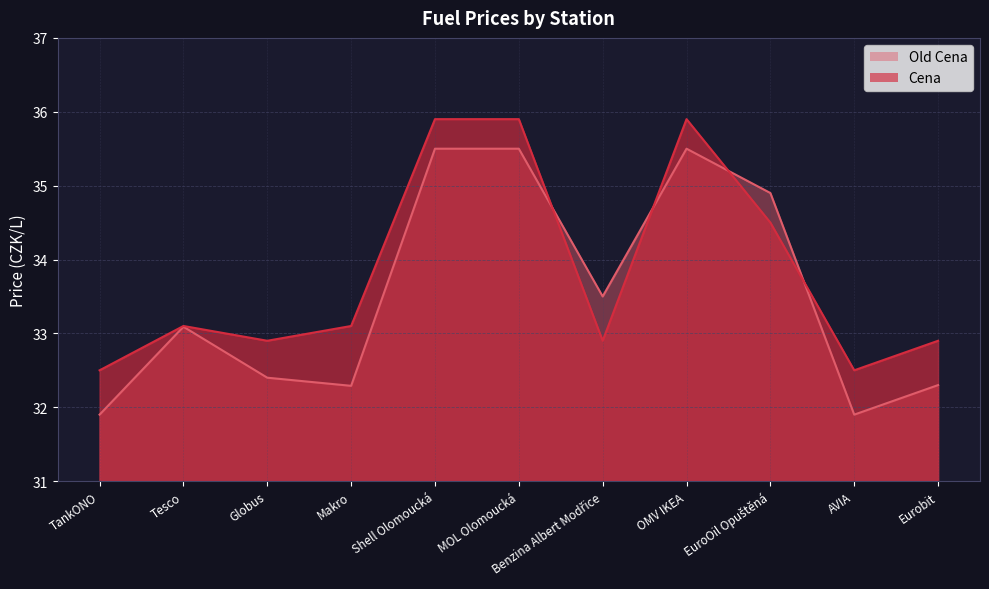

How many values in the Cena series are below 33?

5